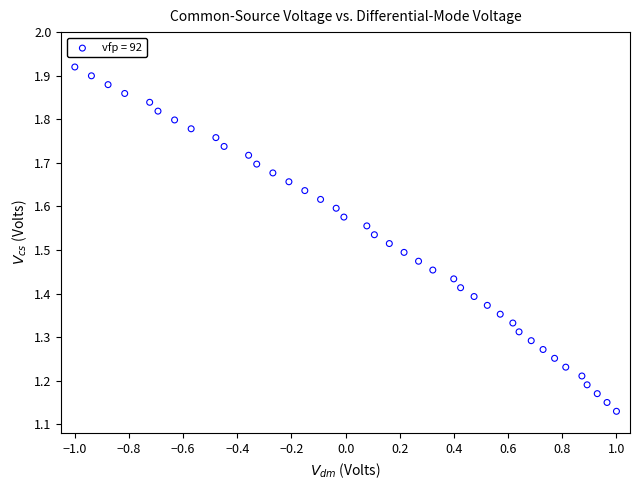

What is the range of Y values (max minus min)?

0.8